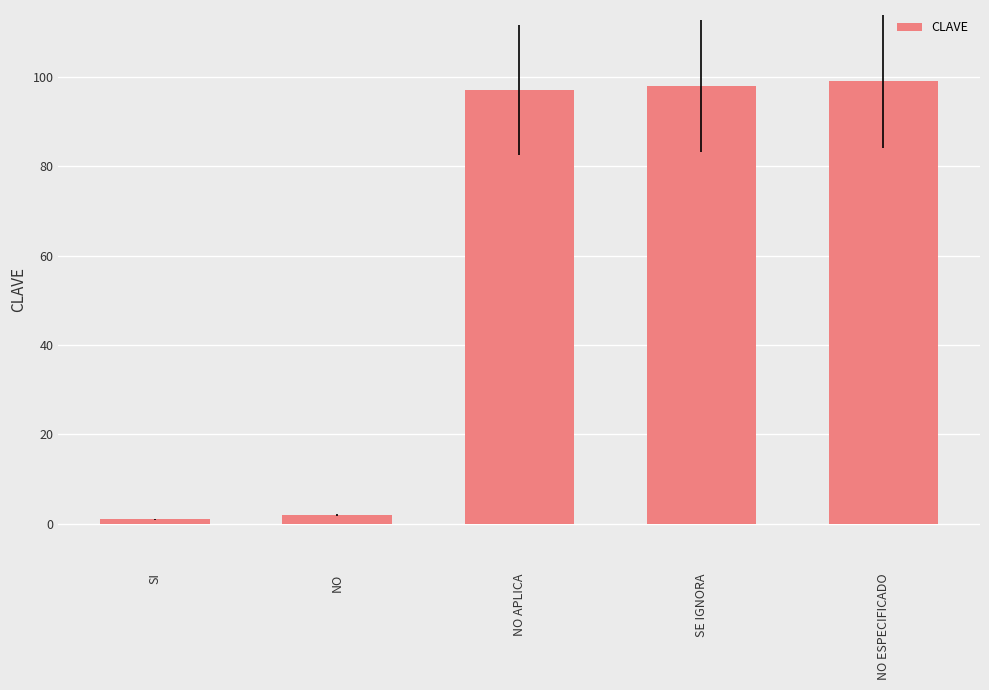

Which has a higher value, SI or SE IGNORA?

SE IGNORA